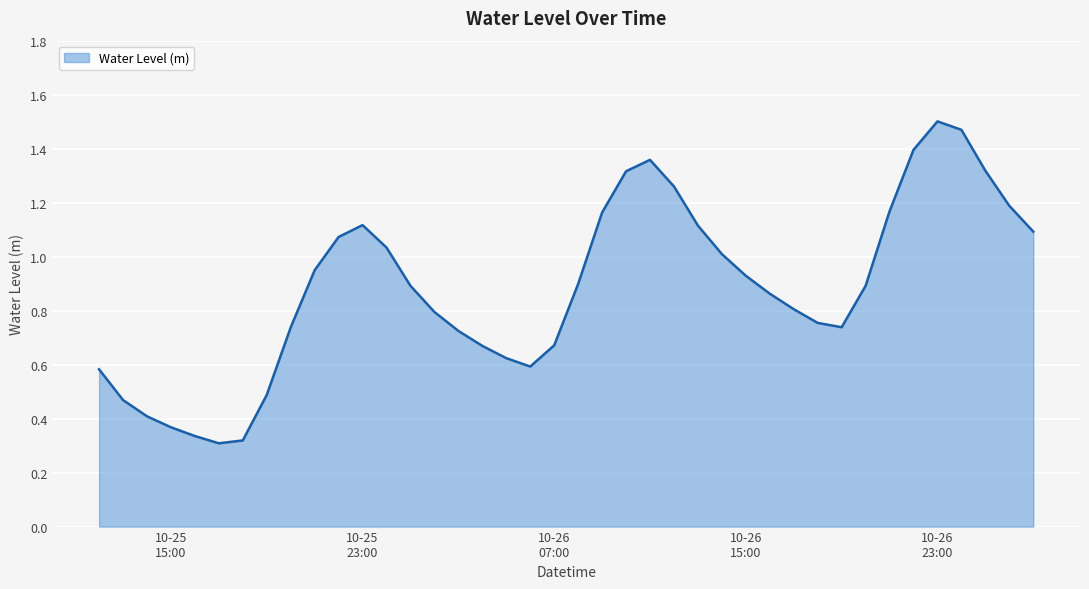

Which category has the highest value across all series?

10-26
23:00